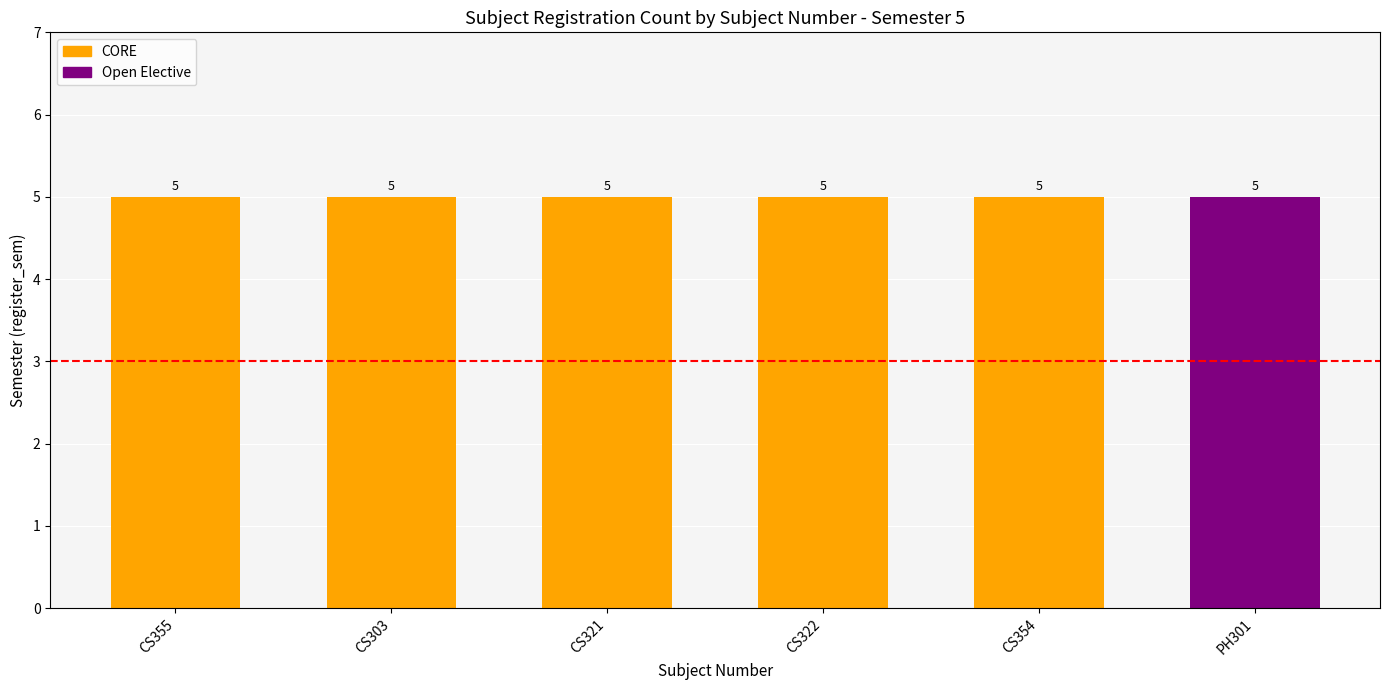

Which label corresponds to the largest value in the chart?

CS355